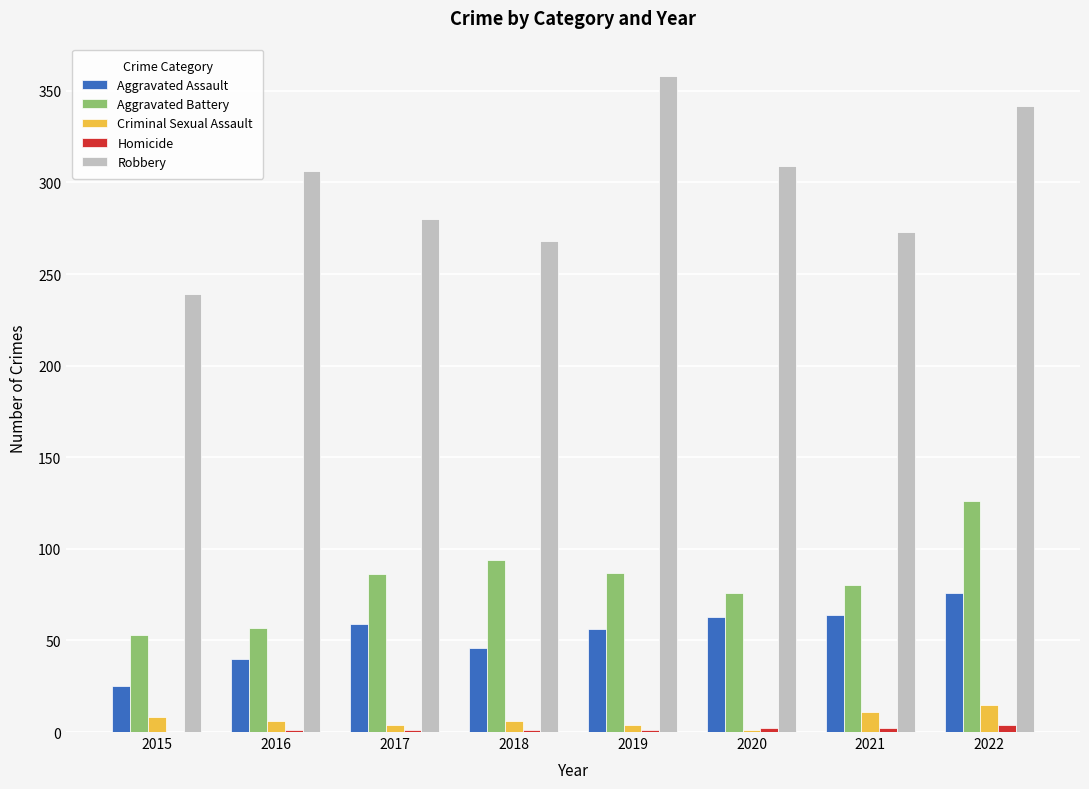

The Robbery series shows 280 at 2017. True or false?

True